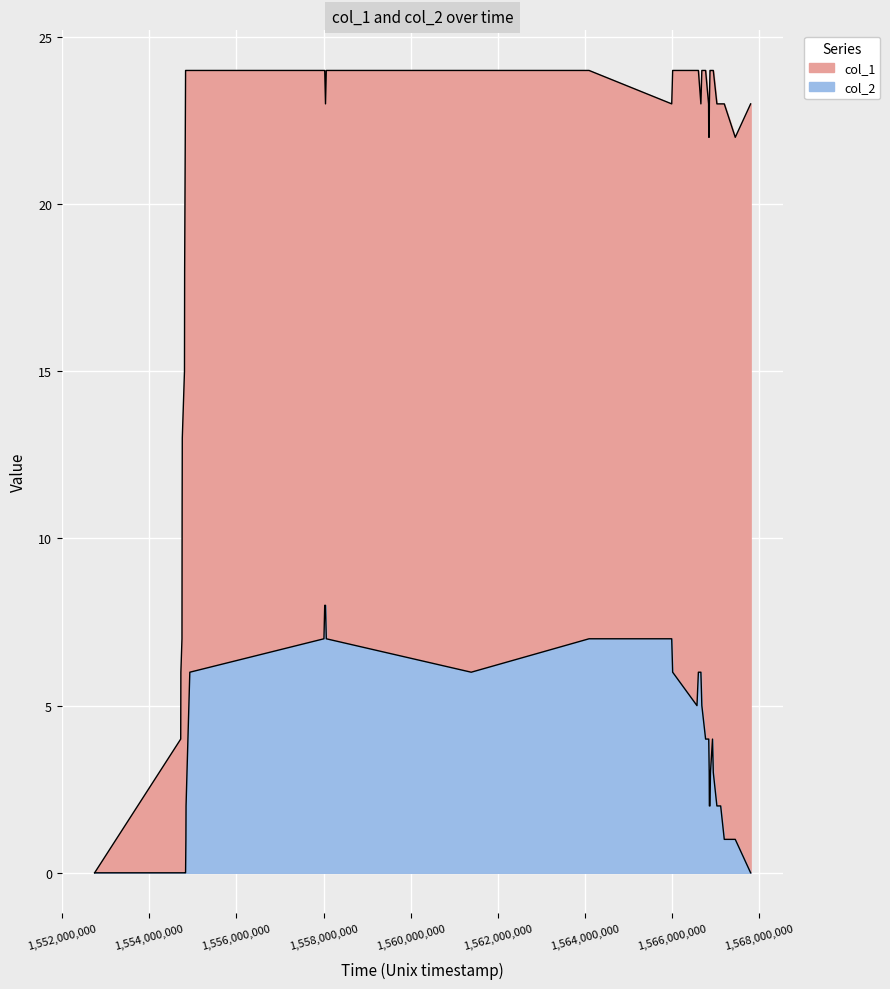

How many values in the col_1 series are below 23?

12